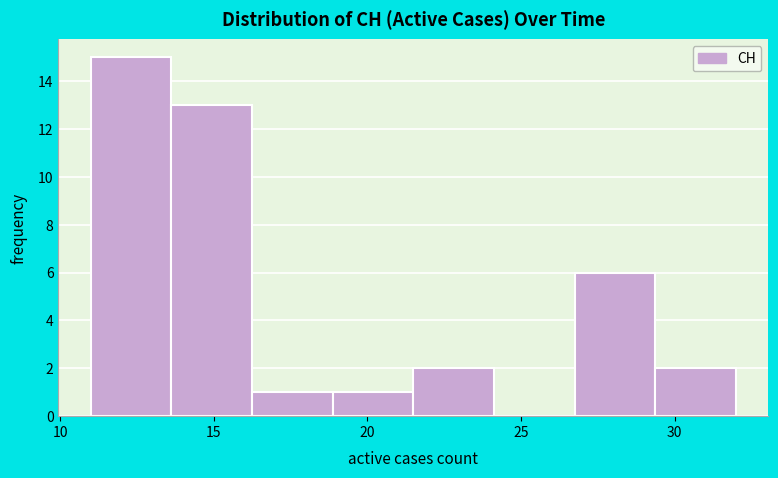

Reading left to right, transcribe this chart: for each bar, give the range it covers on the x-axis and its height. Neither the bar edges nor the heights are printed on the chart, so give them approximately, as read against the axes.

11.0 to 13.5: 15
13.5 to 16.5: 13
16.5 to 19.0: 1
19.0 to 21.5: 1
21.5 to 24.0: 2
24.0 to 27.0: 0
27.0 to 29.5: 6
29.5 to 32.0: 2